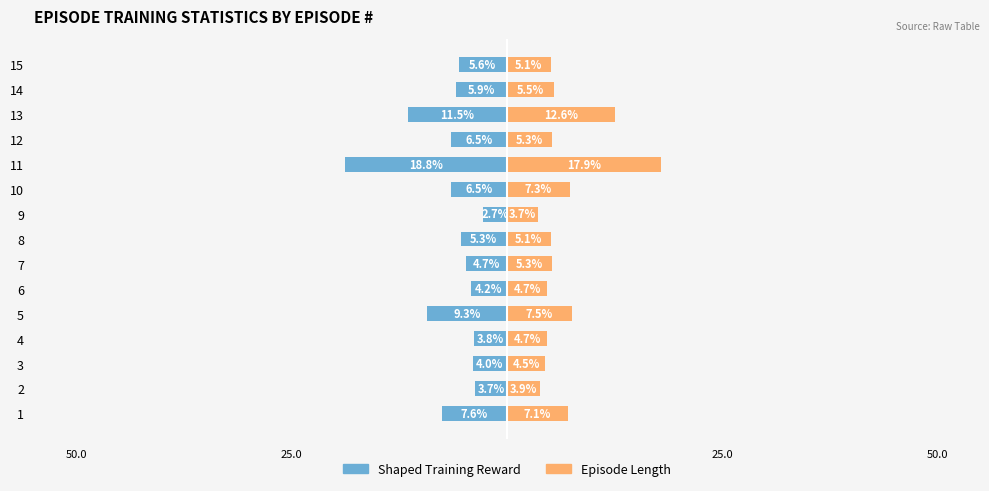

What is the total value across all series at 15?

-0.5